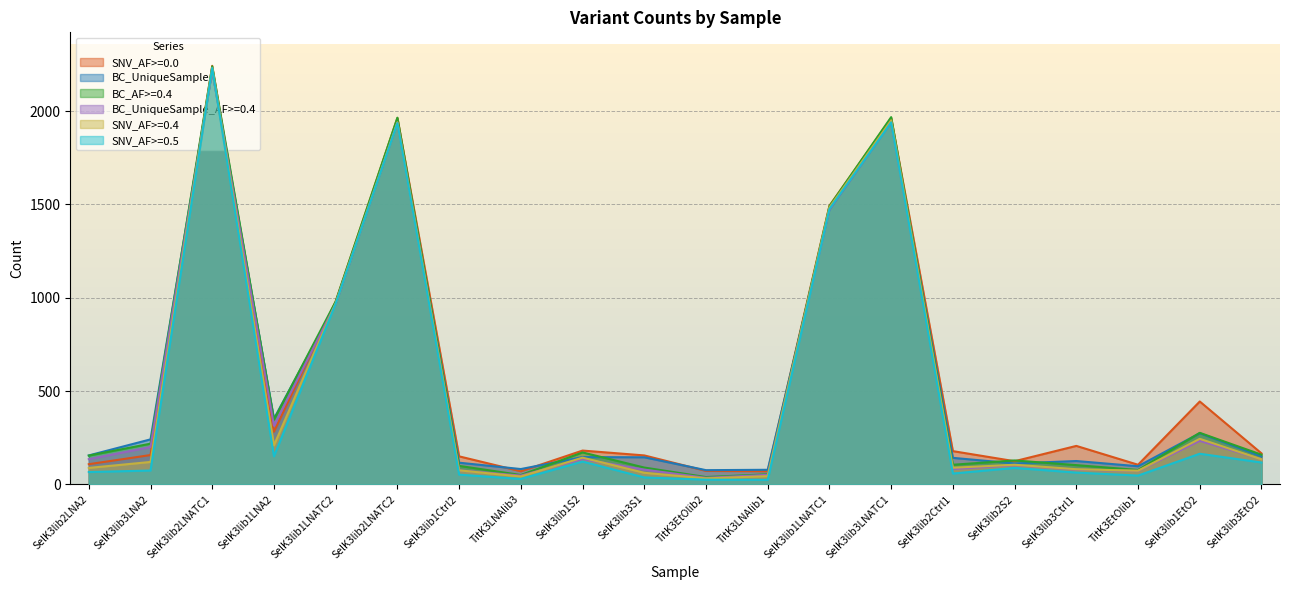

At which label does BC_AF>=0.4 first exceed 159?

SelK3lib3LNA2